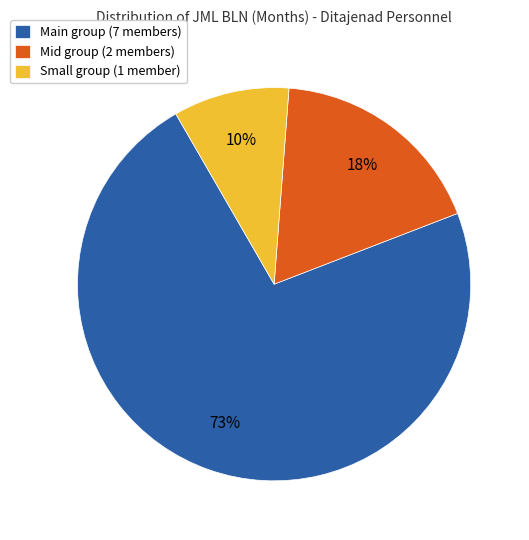

The Main group (7 members) slice represents 81% of the pie. True or false?

False